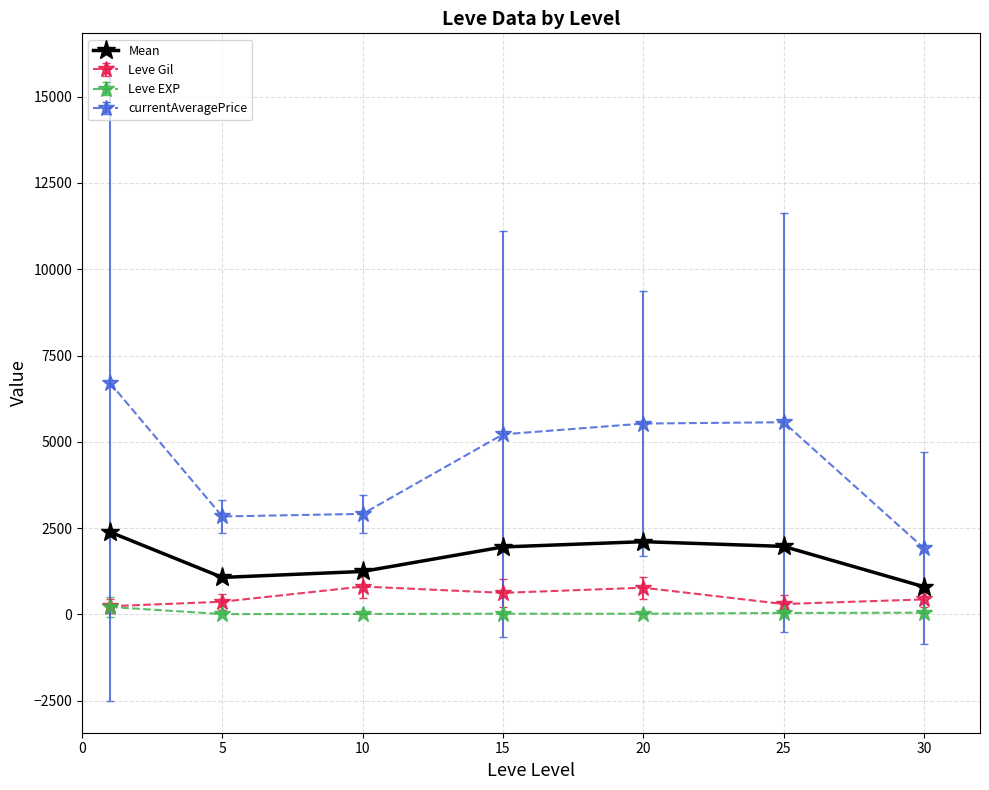

True or false: Leve Gil and currentAveragePrice intersect in this chart.

False